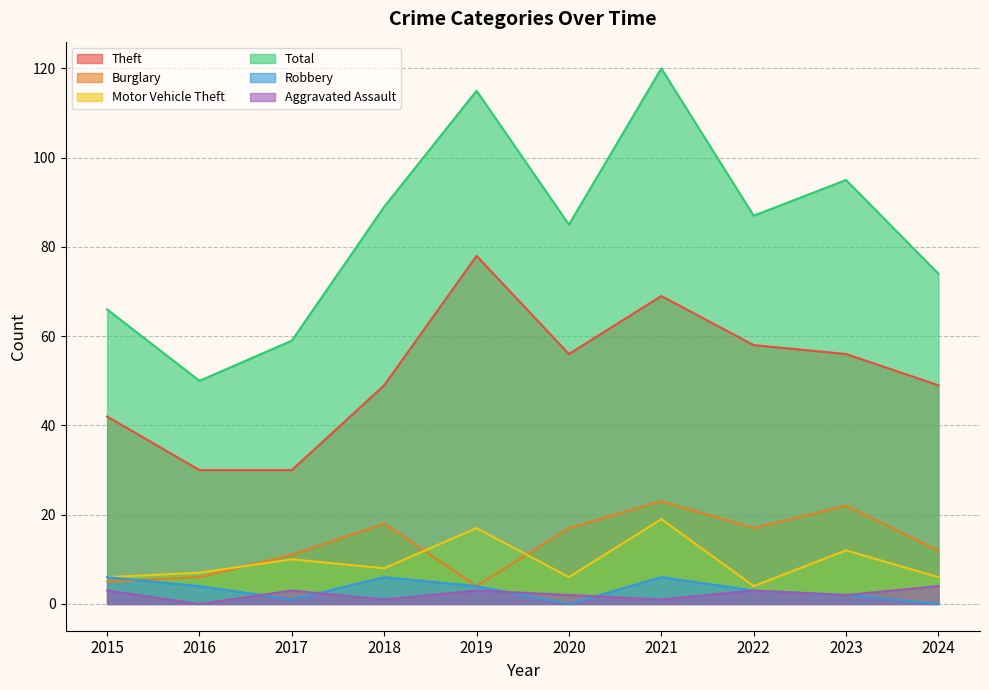

At which category is the sum across all series the highest?

2021